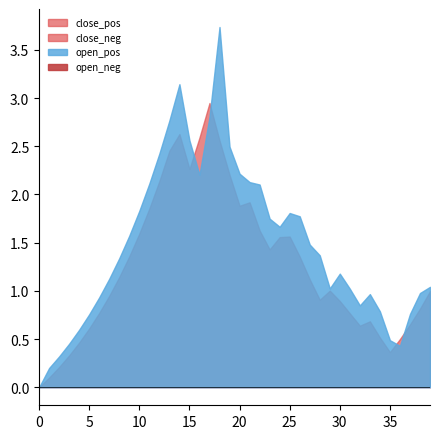

Is the value of open at 13 greater than the value of close at 29?

Yes